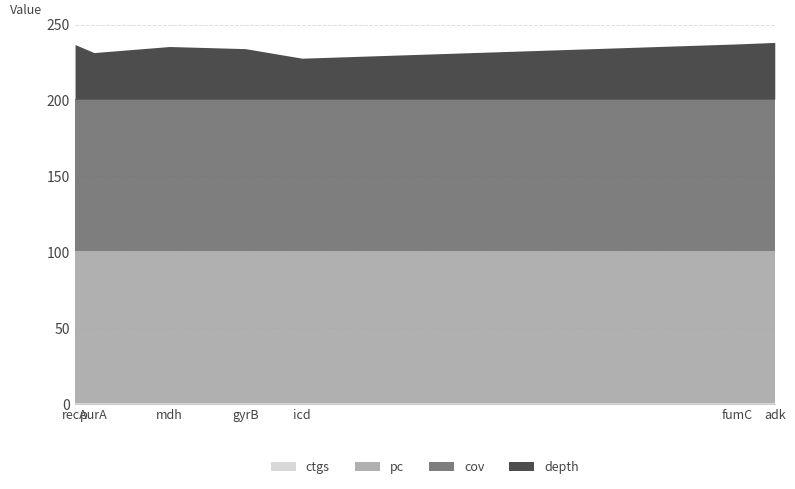

How many interior local peaks does the depth series have?

1